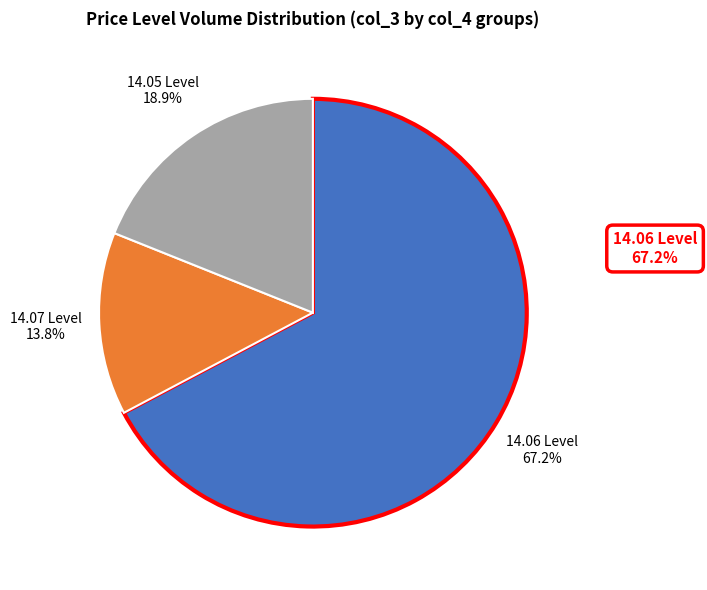

Count the number of slices in the pie.

3